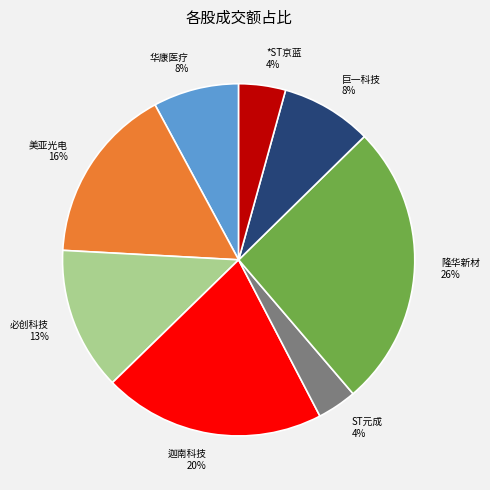

Is it true that 华康医疗 is 15% of the pie?

False